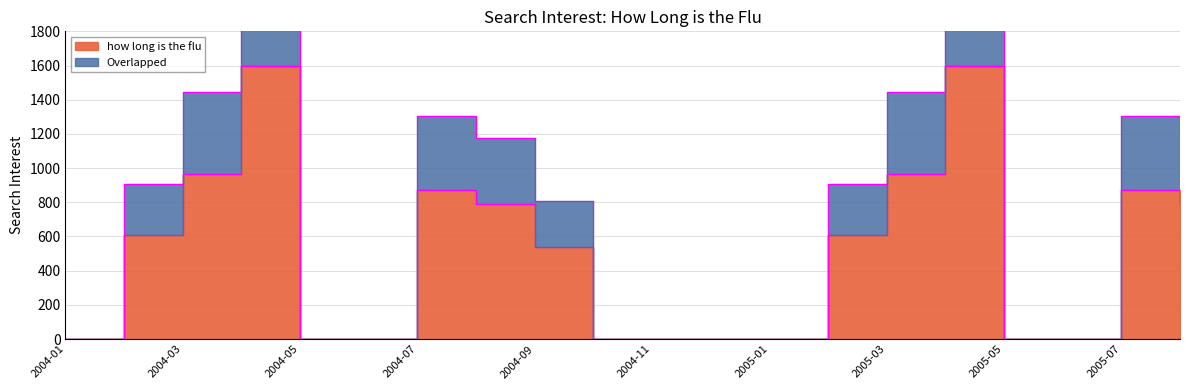

True or false: how long is the flu and Overlapped intersect in this chart.

False